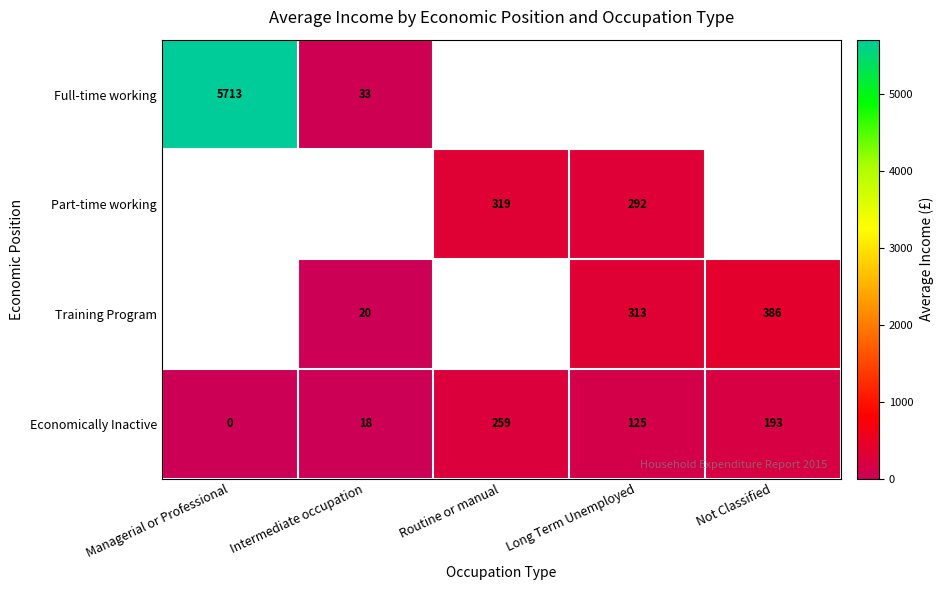

At which category does the chart reach its peak across all series?

Managerial or Professional